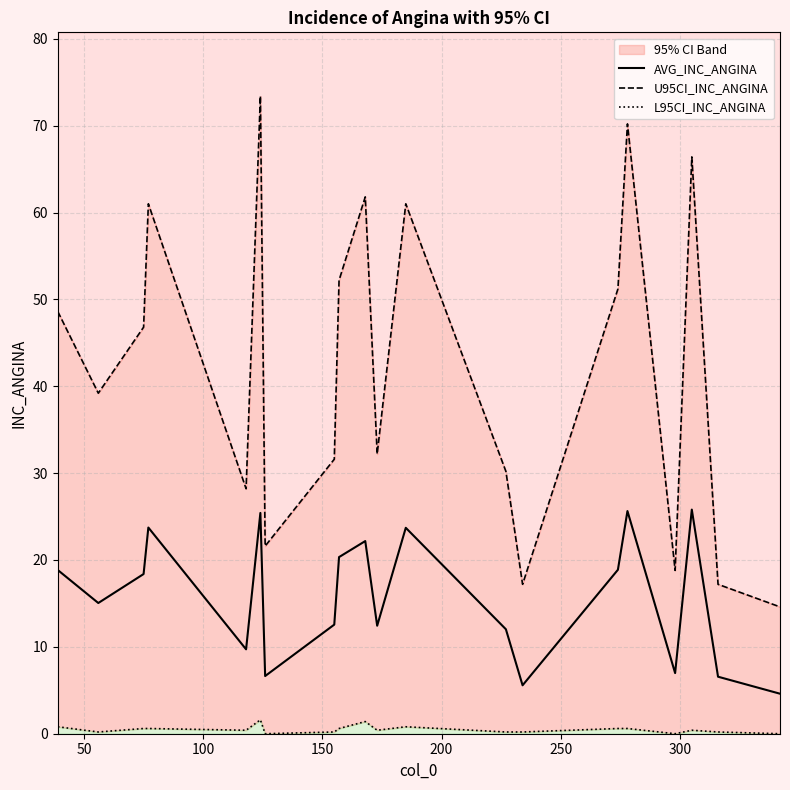

What is the minimum value for AVG_INC_ANGINA?

4.6